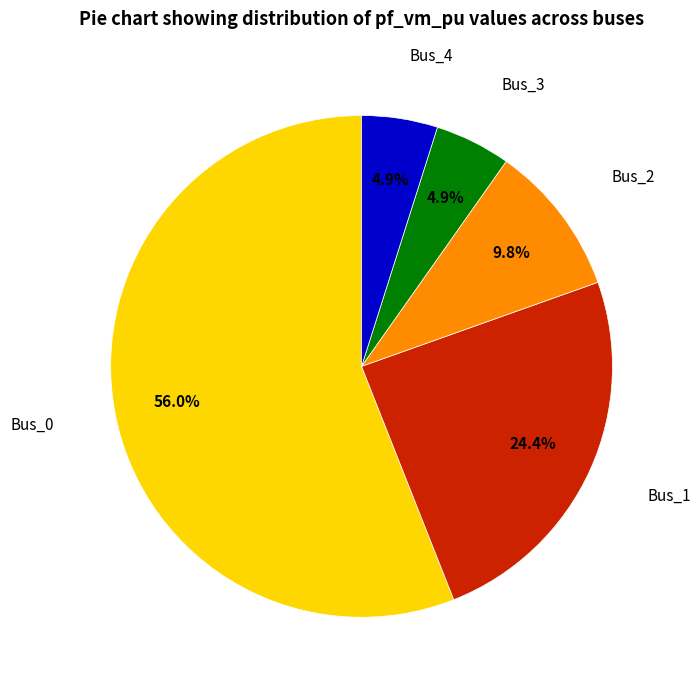

Is there any slice that represents more than half of the pie?

Yes